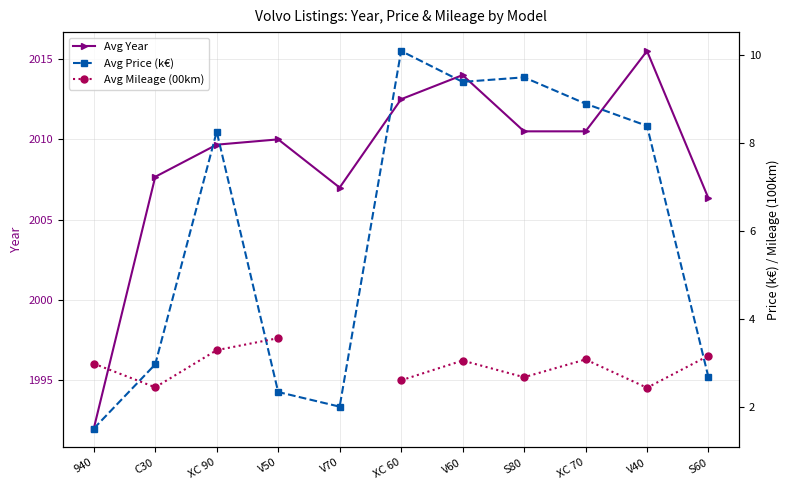

How many distinct data groups are displayed?

3